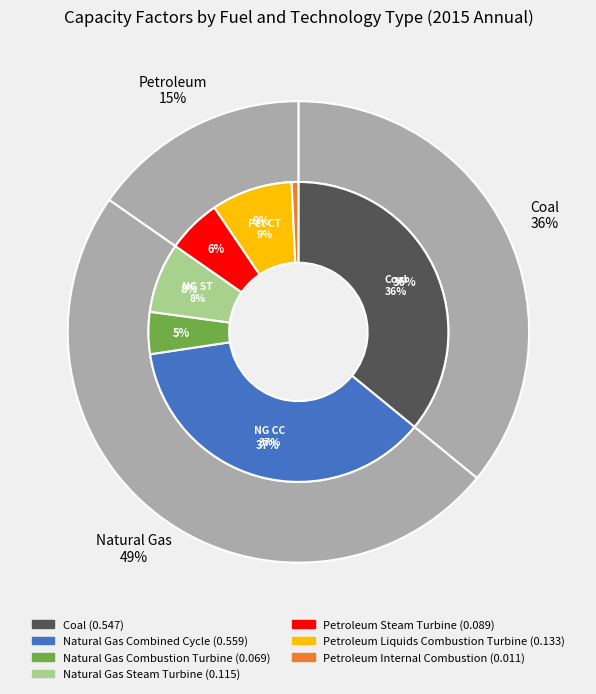

Is it true that Petroleum Steam Turbine is 6% of the pie?

True